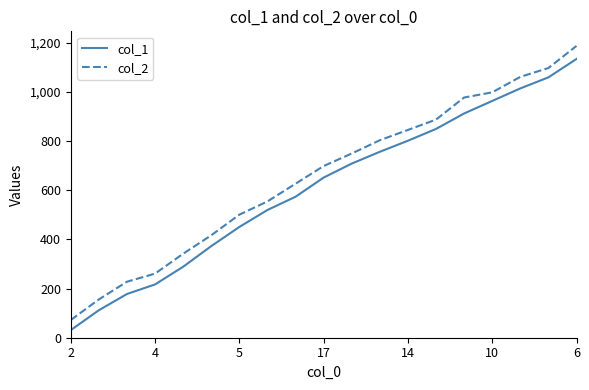

True or false: col_1 and col_2 intersect in this chart.

False